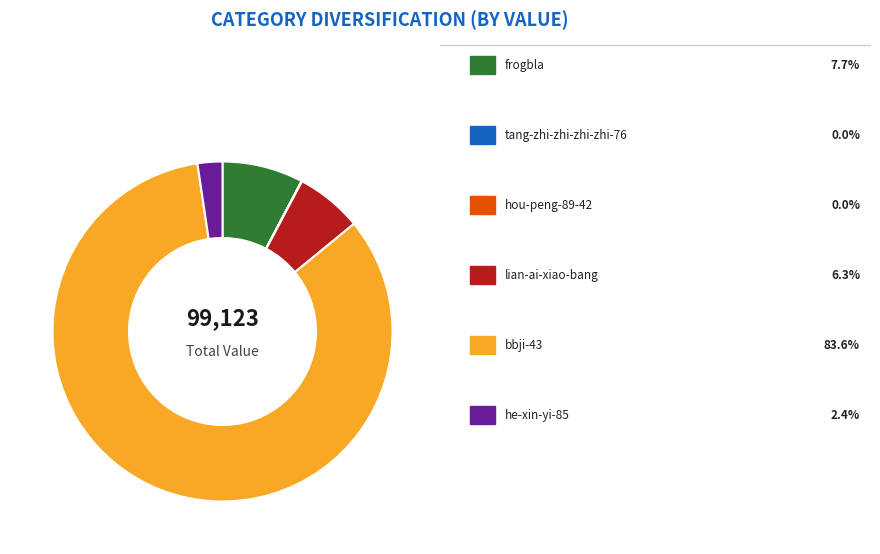

Is there a majority slice in this chart?

Yes